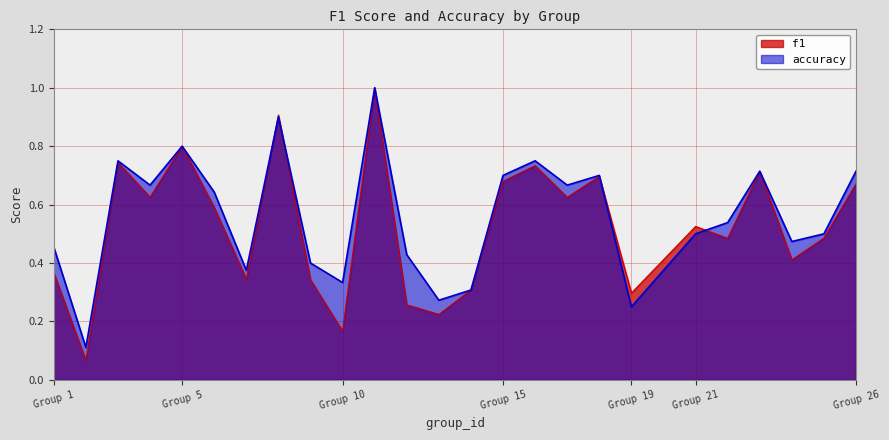

What is the lowest value of the f1 series?

0.1